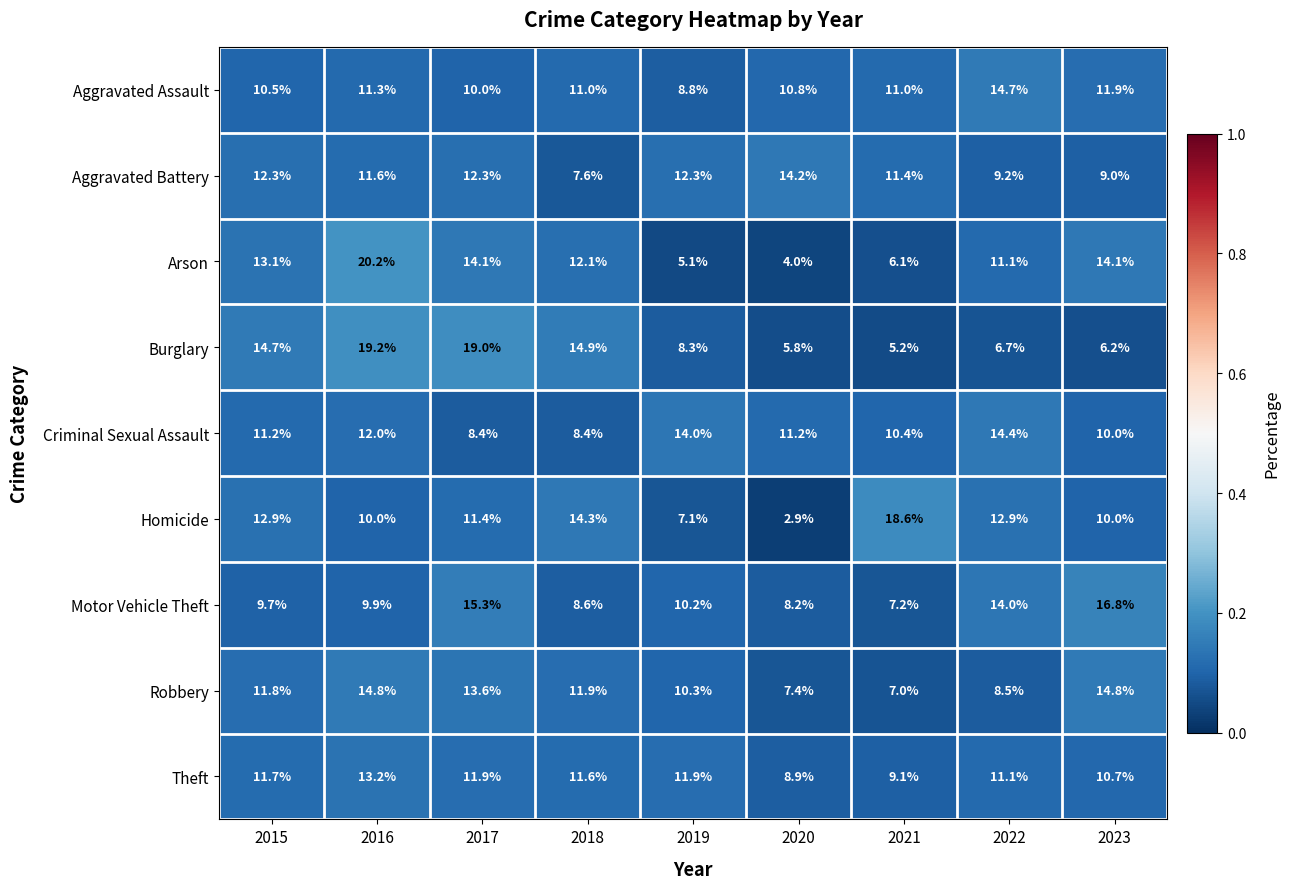

At 2019, list the series in order from smallest to largest.

Arson, Homicide, Burglary, Aggravated Assault, Motor Vehicle Theft, Robbery, Theft, Aggravated Battery, Criminal Sexual Assault